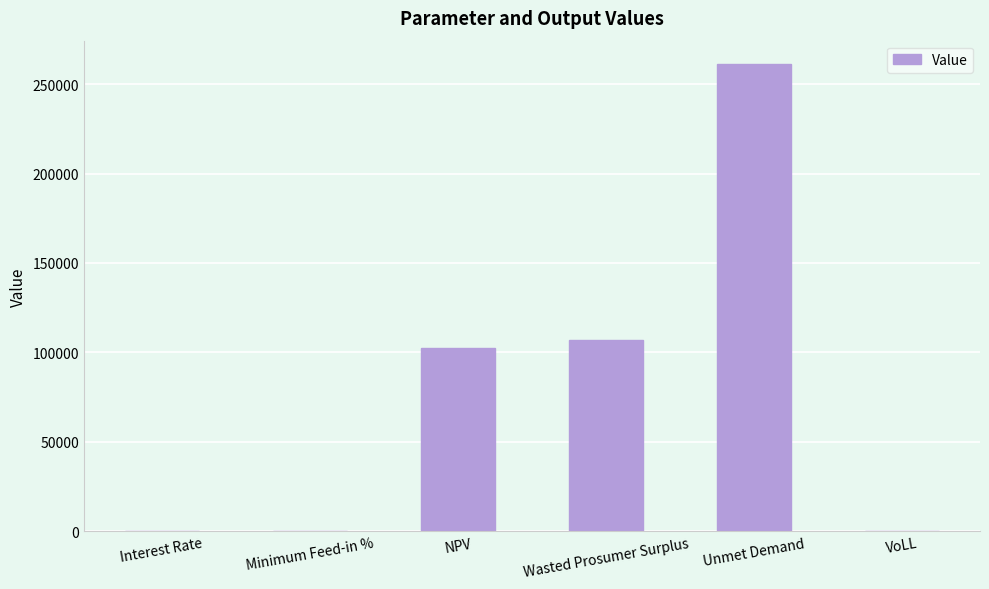

The value at Unmet Demand is 261220.0. True or false?

True